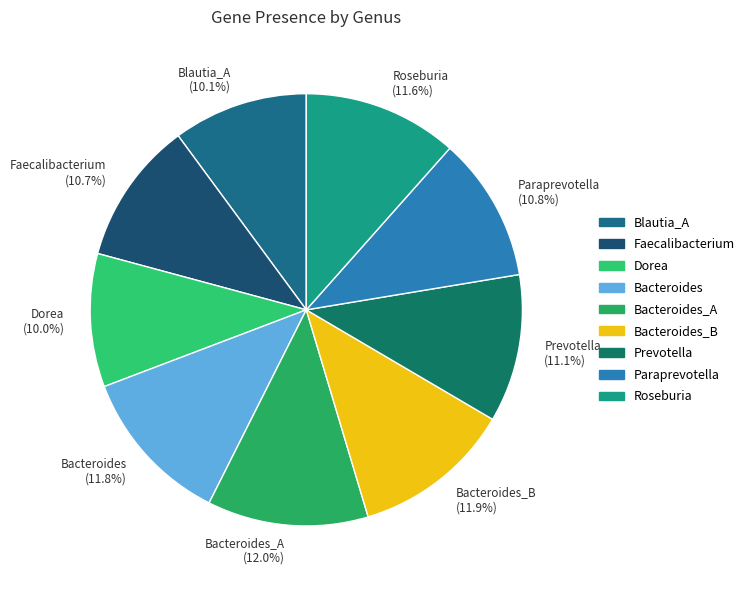

Is it true that Faecalibacterium is 17% of the pie?

False